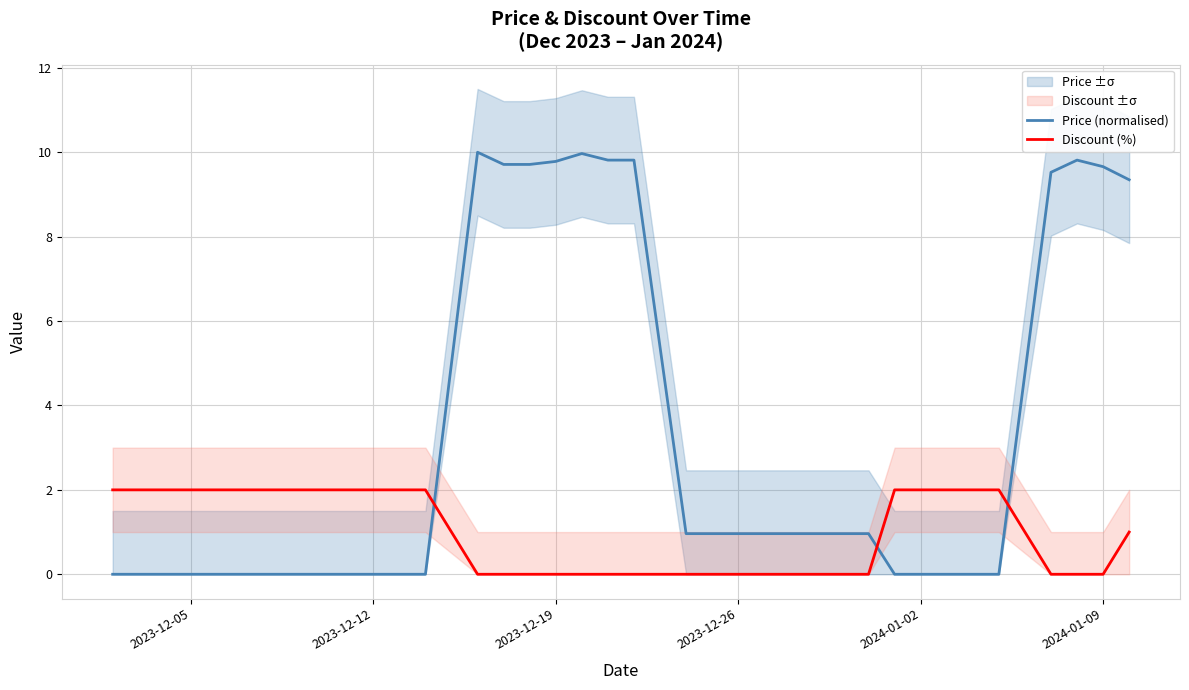

Rank the series by their average value, from highest to lowest.

Price (normalised), Discount (%)